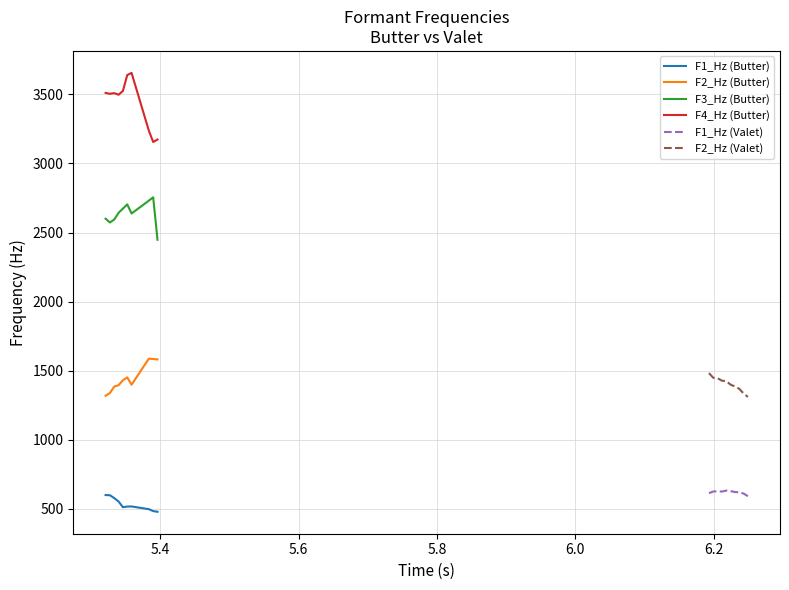

How many data points in F1_Hz (Valet) are less than 624?

5